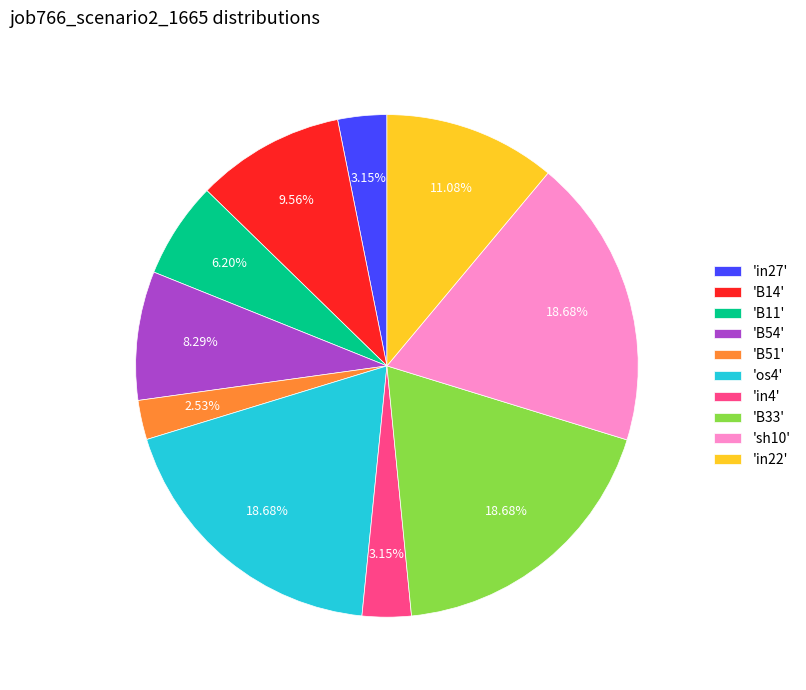

Do 'B33' and 'in4' together represent more than half of the pie?

No